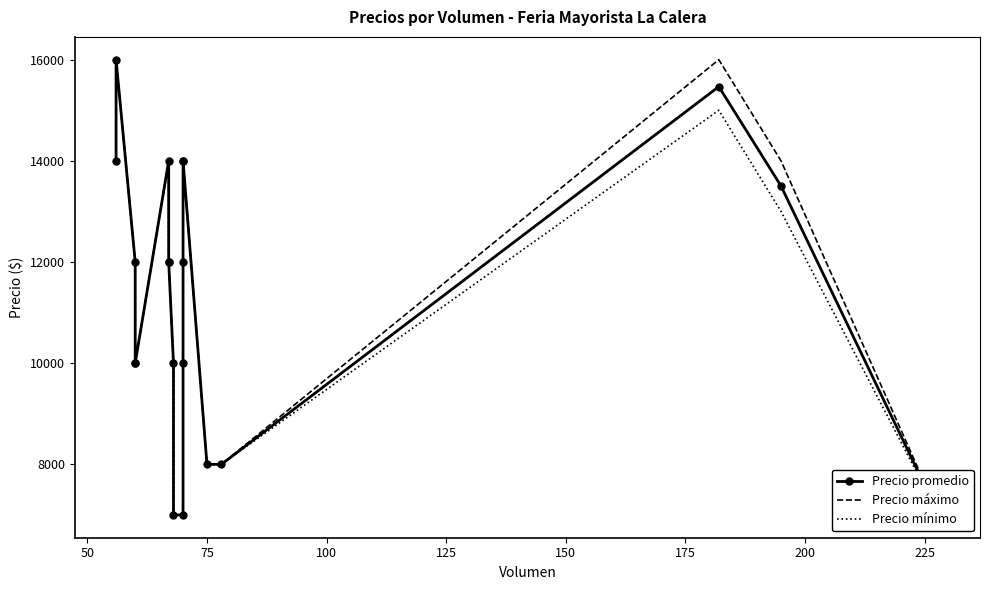

True or false: Precio mínimo and Precio promedio intersect in this chart.

False